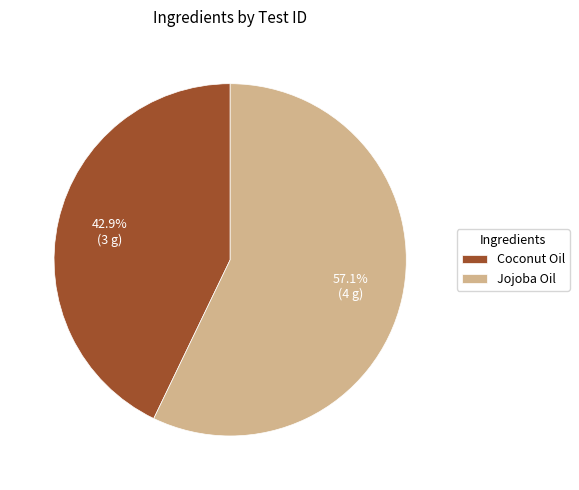

What percentage is NOT represented by Coconut Oil?

57.1%